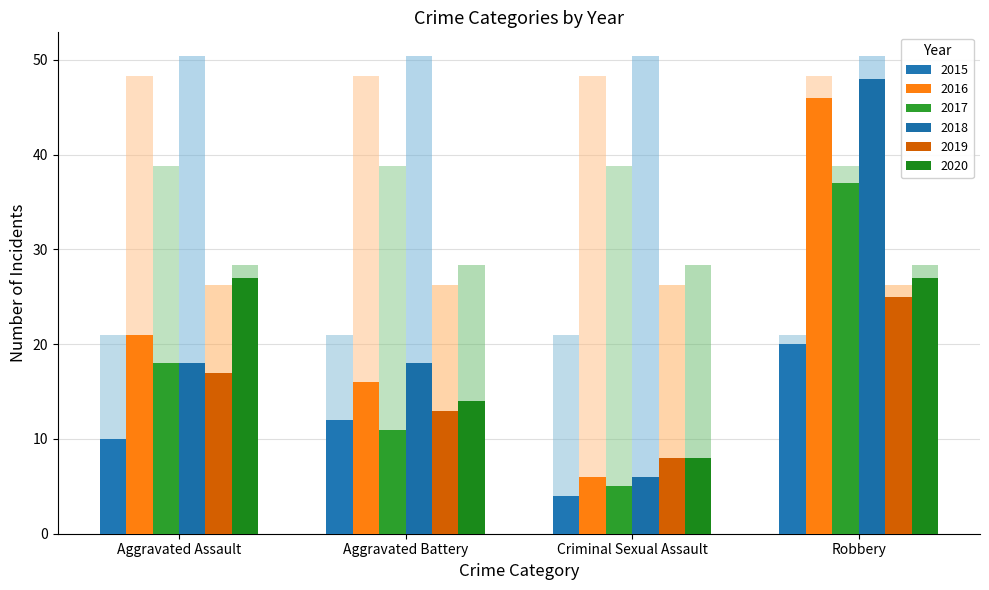

How many groups of bars are there?

4